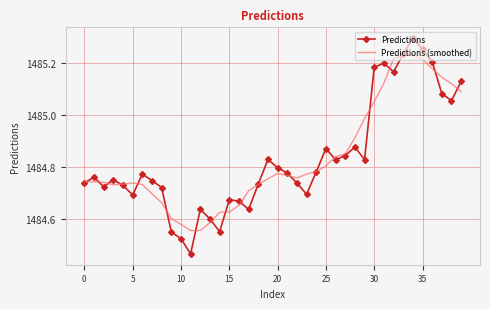

Which series has the widest spread of values?

Predictions